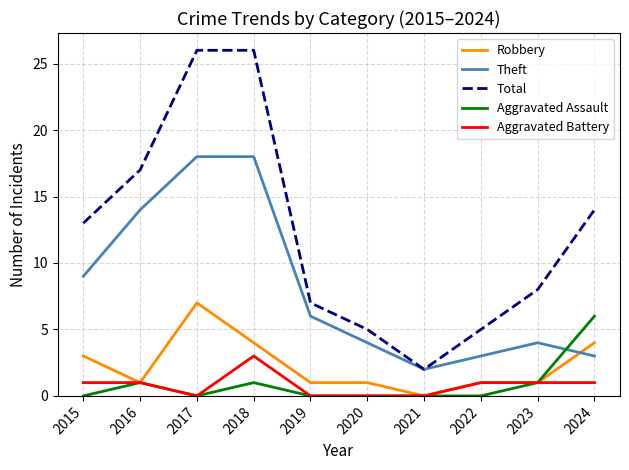

Reading left to right, transcribe all the data shown in this chart.

Robbery: 2015=3	2016=1	2017=7	2018=4	2019=1	2020=1	2021=0	2022=1	2023=1	2024=4
Theft: 2015=9	2016=14	2017=18	2018=18	2019=6	2020=4	2021=2	2022=3	2023=4	2024=3
Total: 2015=13	2016=17	2017=26	2018=26	2019=7	2020=5	2021=2	2022=5	2023=8	2024=14
Aggravated Assault: 2015=0	2016=1	2017=0	2018=1	2019=0	2020=0	2021=0	2022=0	2023=1	2024=6
Aggravated Battery: 2015=1	2016=1	2017=0	2018=3	2019=0	2020=0	2021=0	2022=1	2023=1	2024=1